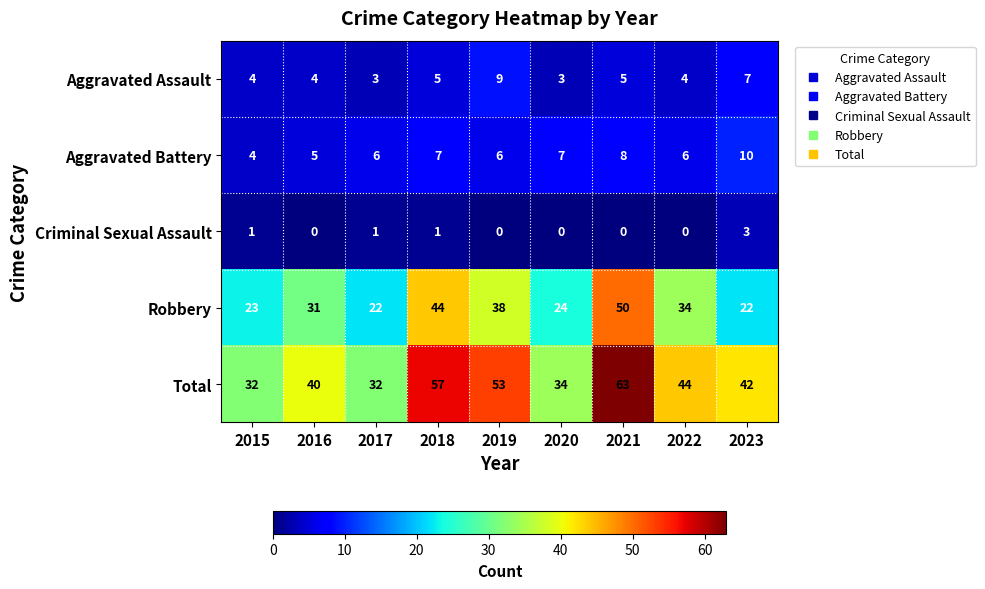

Which series has the largest total across all categories?

Total